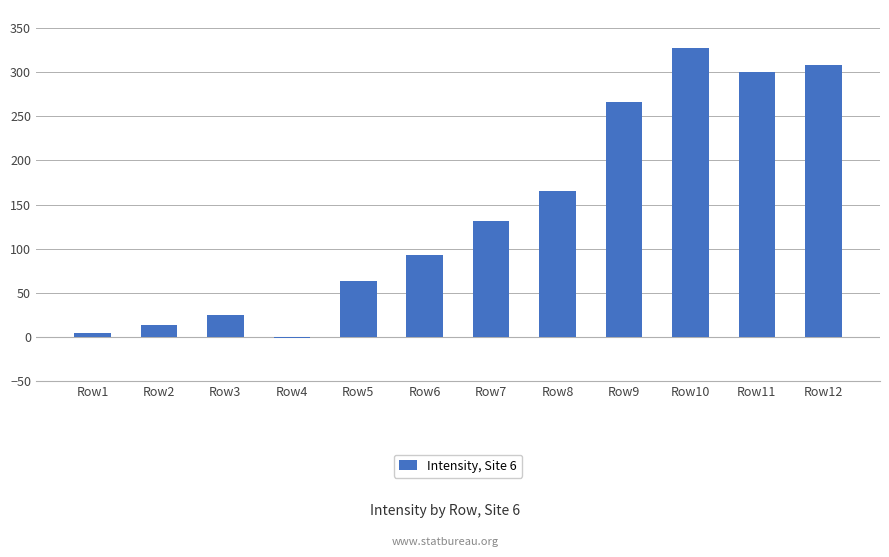

What is the sum of all values?

1698.3